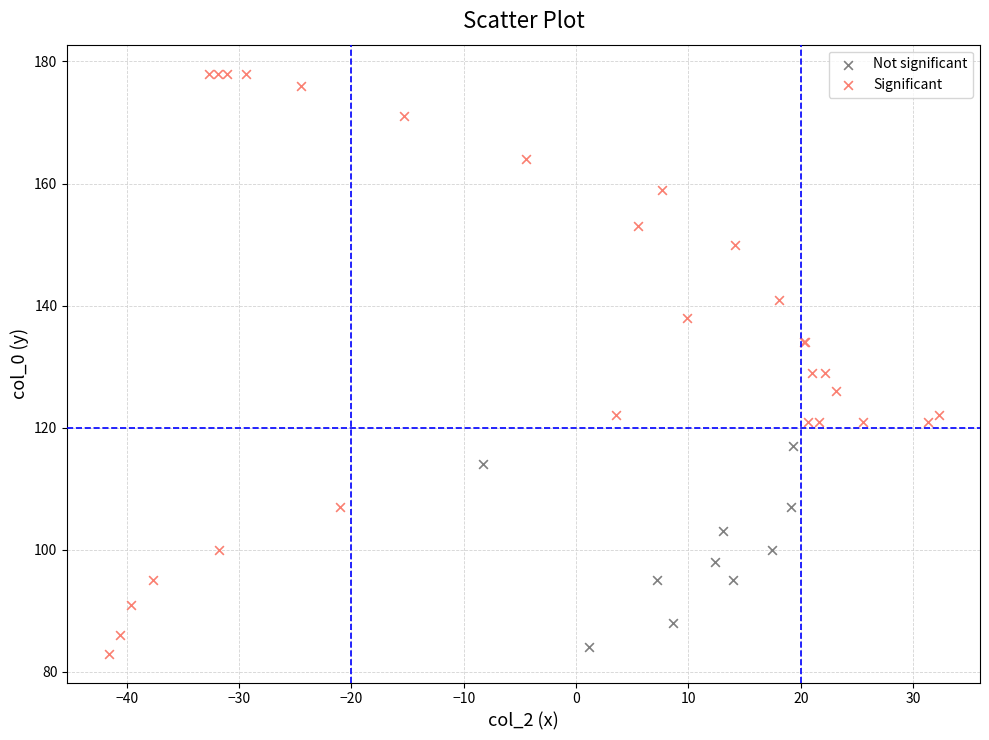

Which series reaches the maximum Y coordinate?

Significant